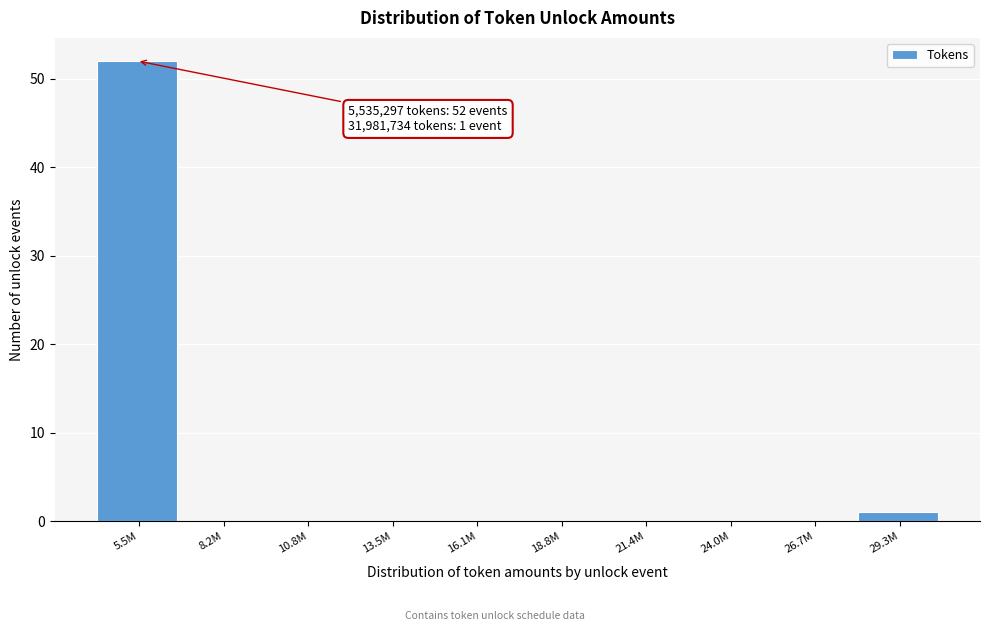

Reading left to right, what are all the values shown in this chart?

5.5M=52	8.2M=0	10.8M=0	13.5M=0	16.1M=0	18.8M=0	21.4M=0	24.0M=0	26.7M=0	29.3M=1